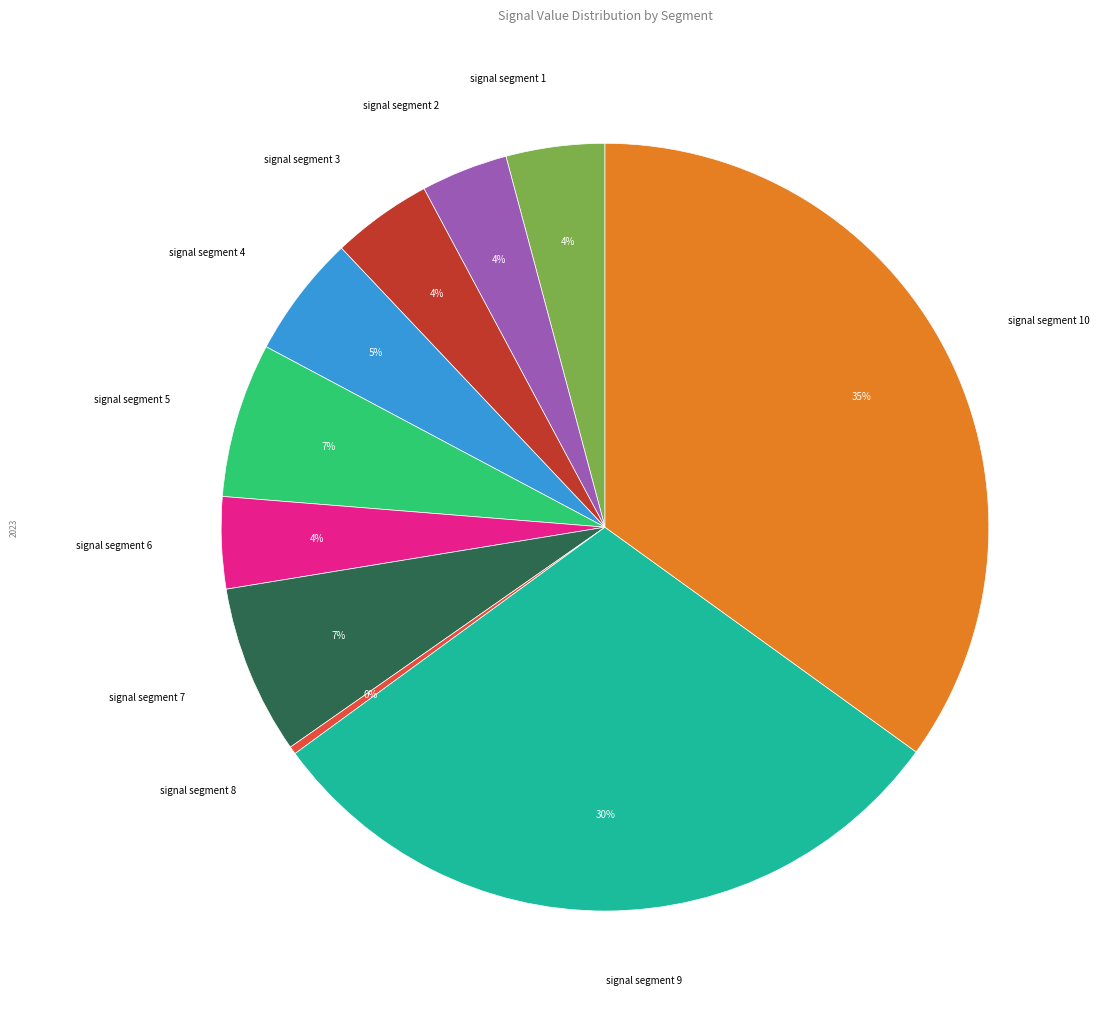

Is there a majority slice in this chart?

No